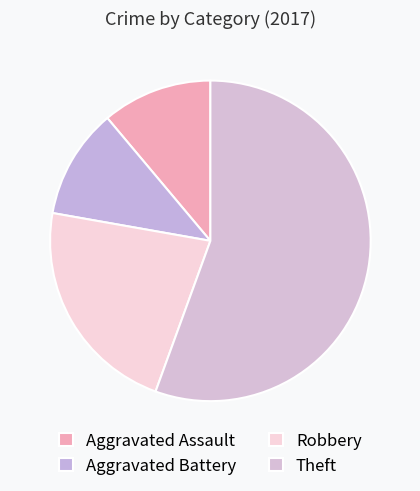

Count the number of slices in the pie.

4